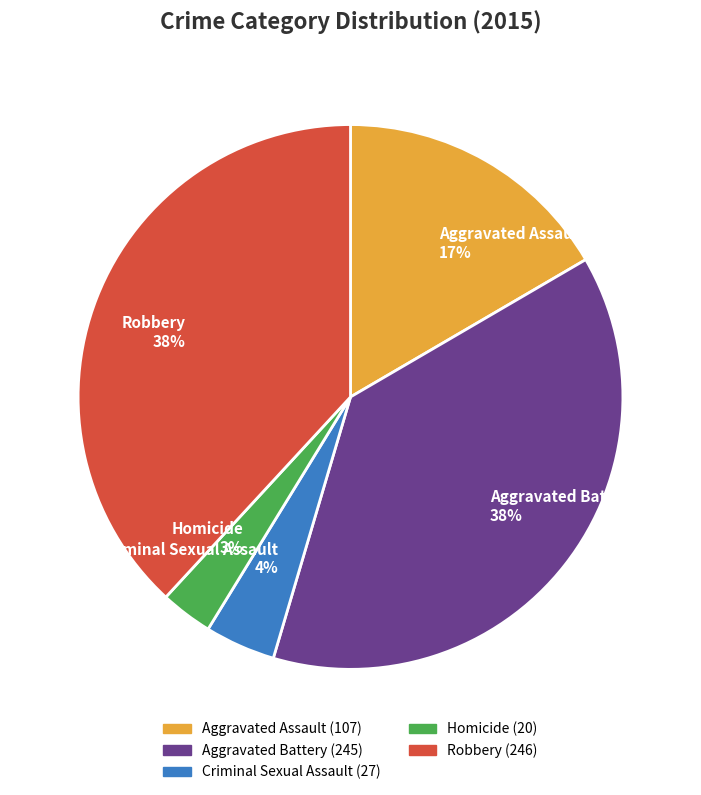

Which slice is the smallest?

Homicide